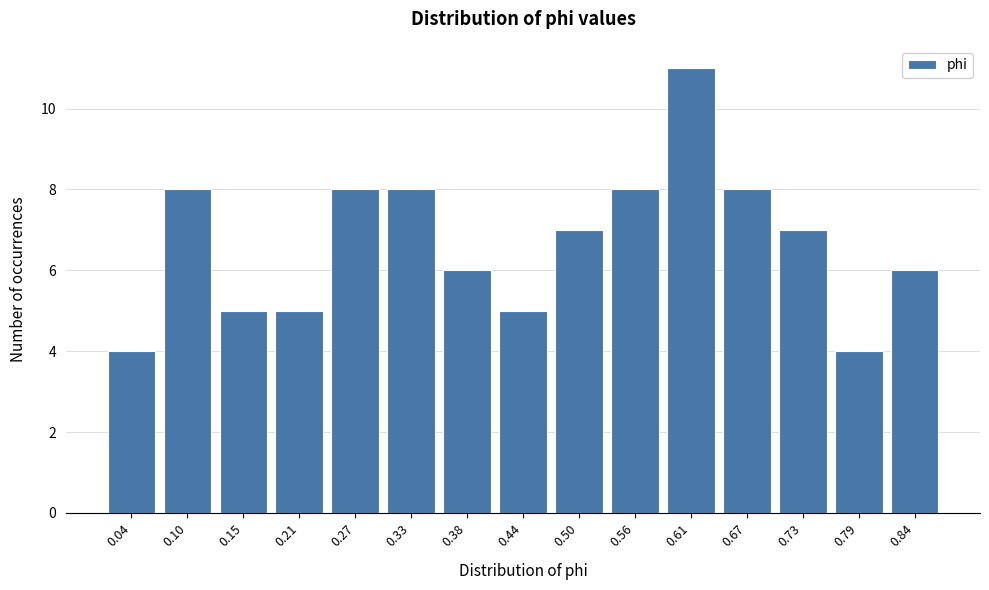

Reading right to left, transcribe all the data shown in this chart.

0.84=6	0.79=4	0.73=7	0.67=8	0.61=11	0.56=8	0.50=7	0.44=5	0.38=6	0.33=8	0.27=8	0.21=5	0.15=5	0.10=8	0.04=4